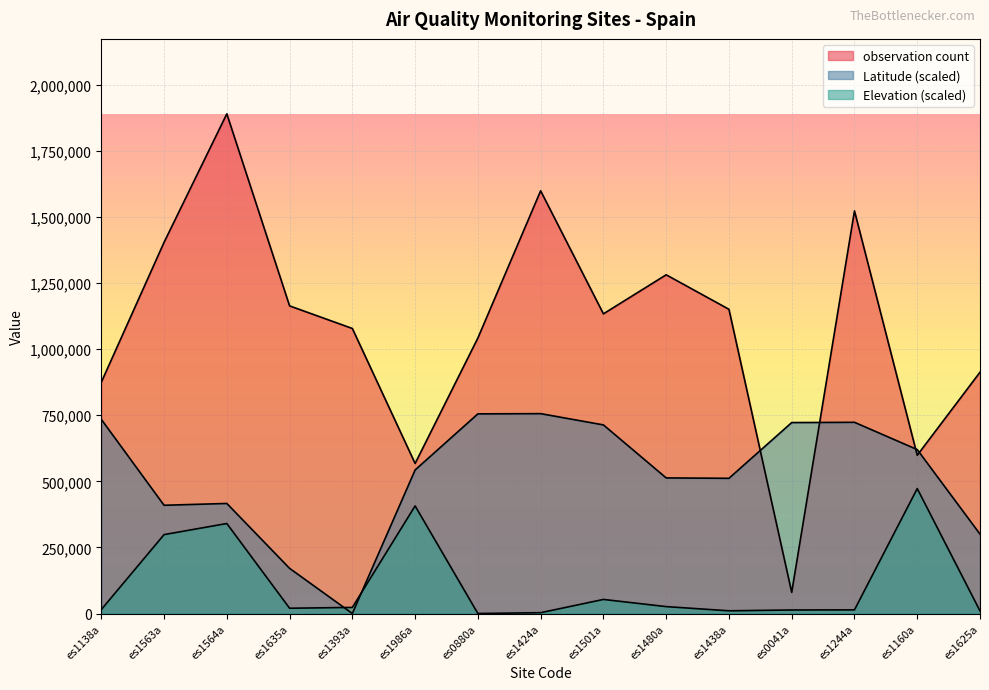

Which category has the highest value across all series?

es1564a